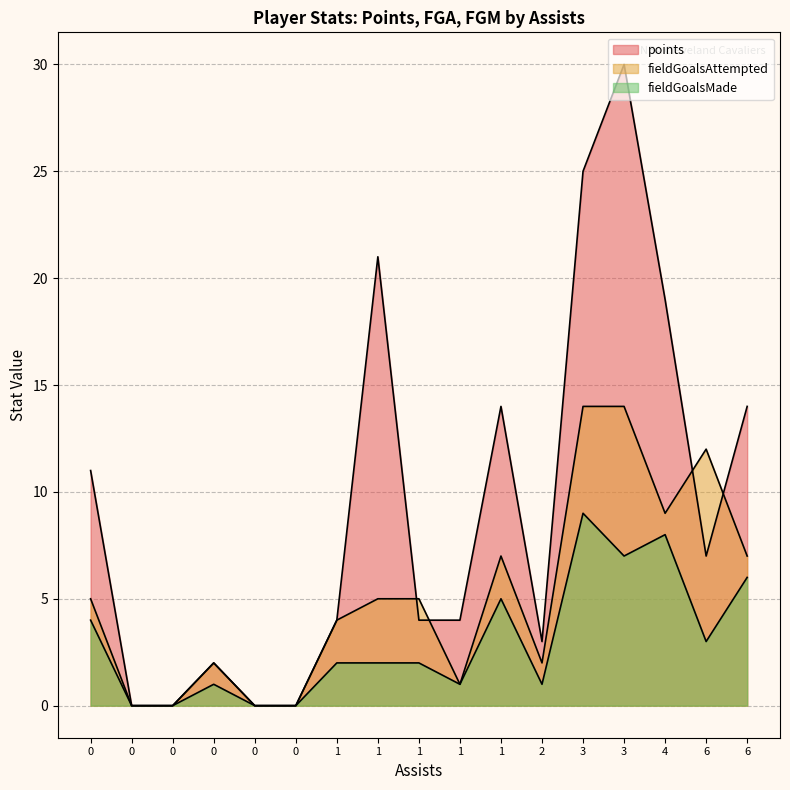

How many lines are shown in the chart?

3